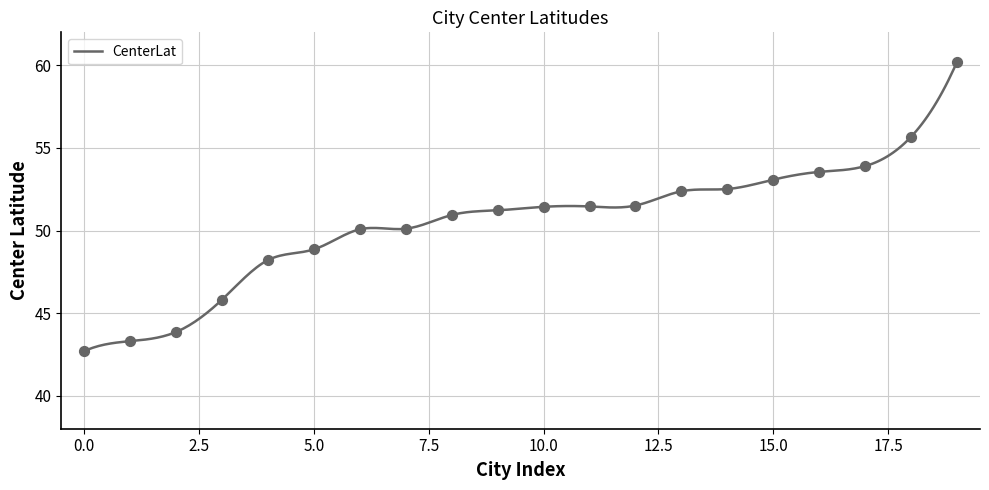

What is the lowest value of the CenterLat series?

42.7